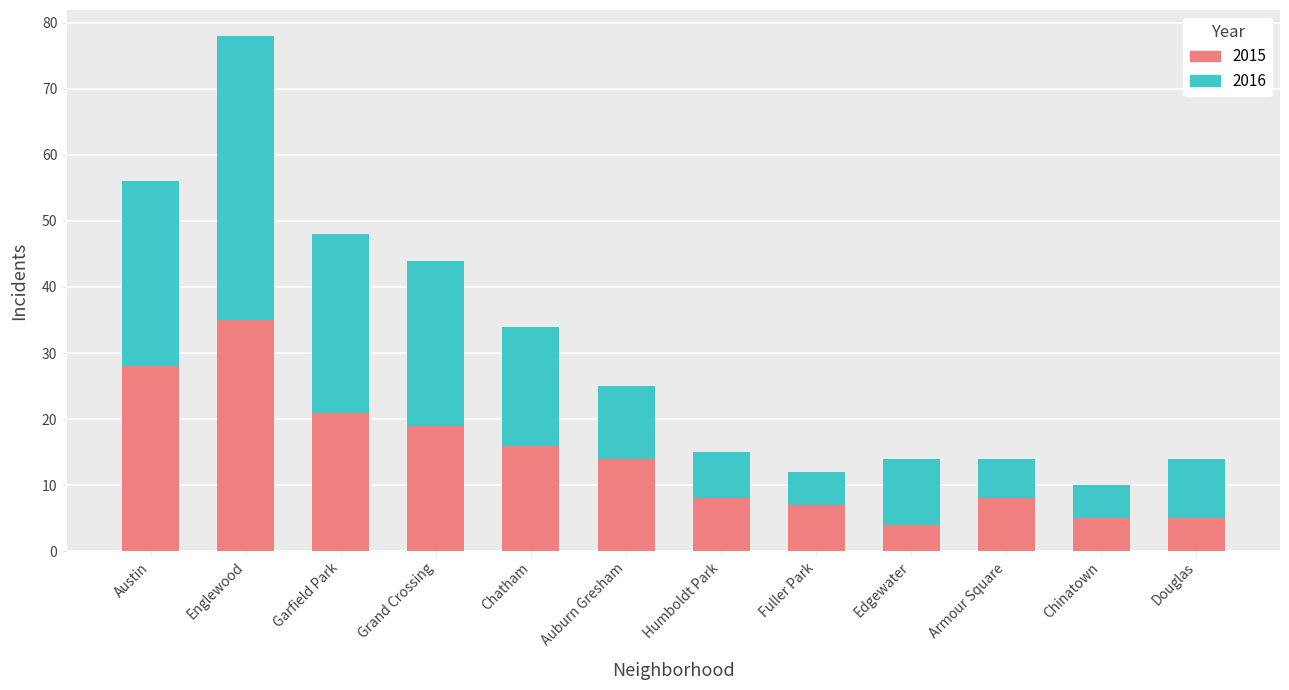

How many values in the 2015 series are below 14?

6